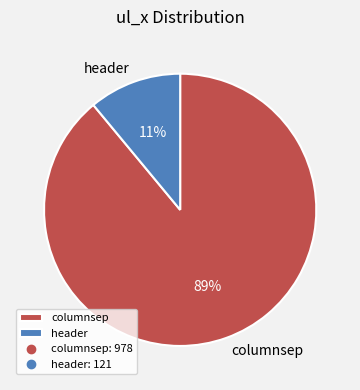

Rank the categories by value from lowest to highest.

header, columnsep